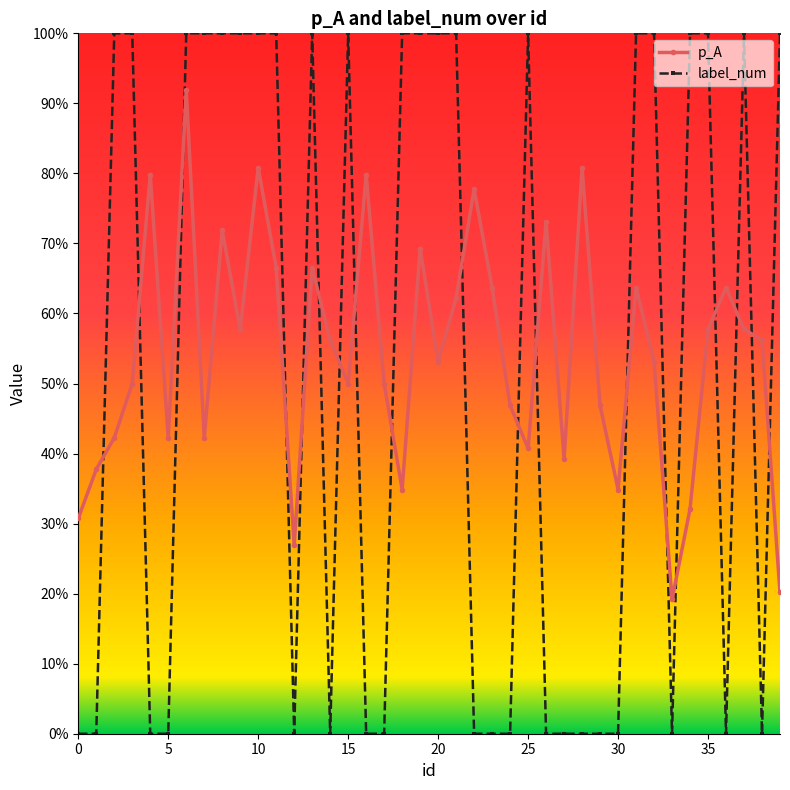

What is the difference between the second highest and minimum values in the p_A series?

0.6